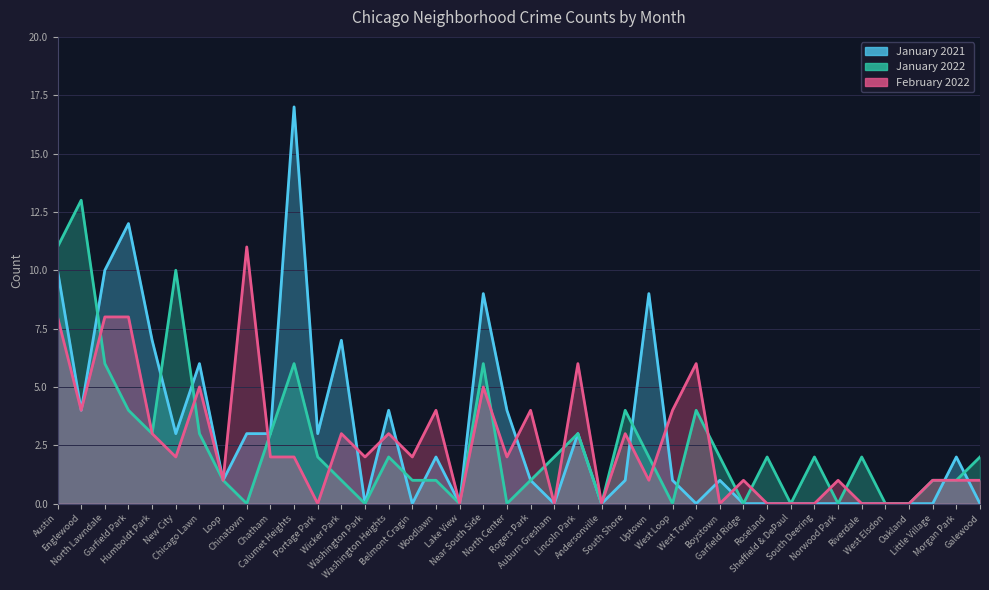

Where is the first local maximum for January 2021?

Garfield Park